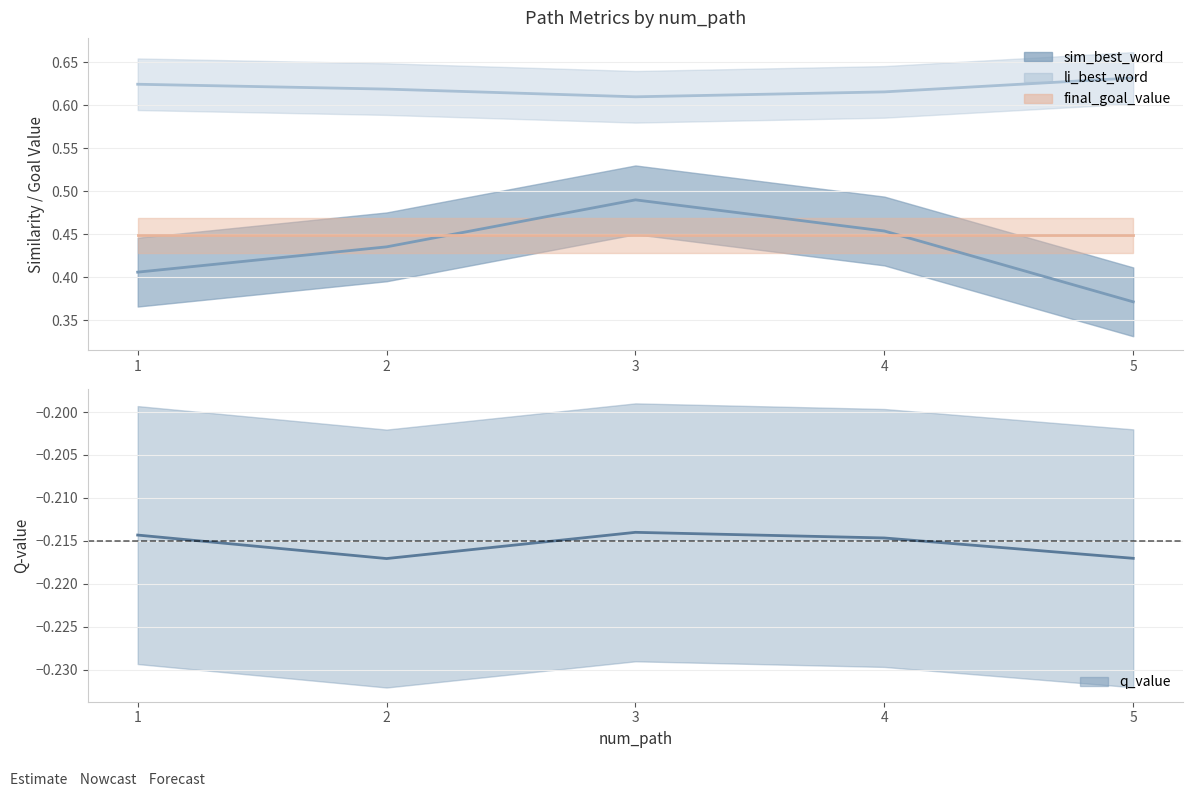

At which category does the data reach its first local valley?

2